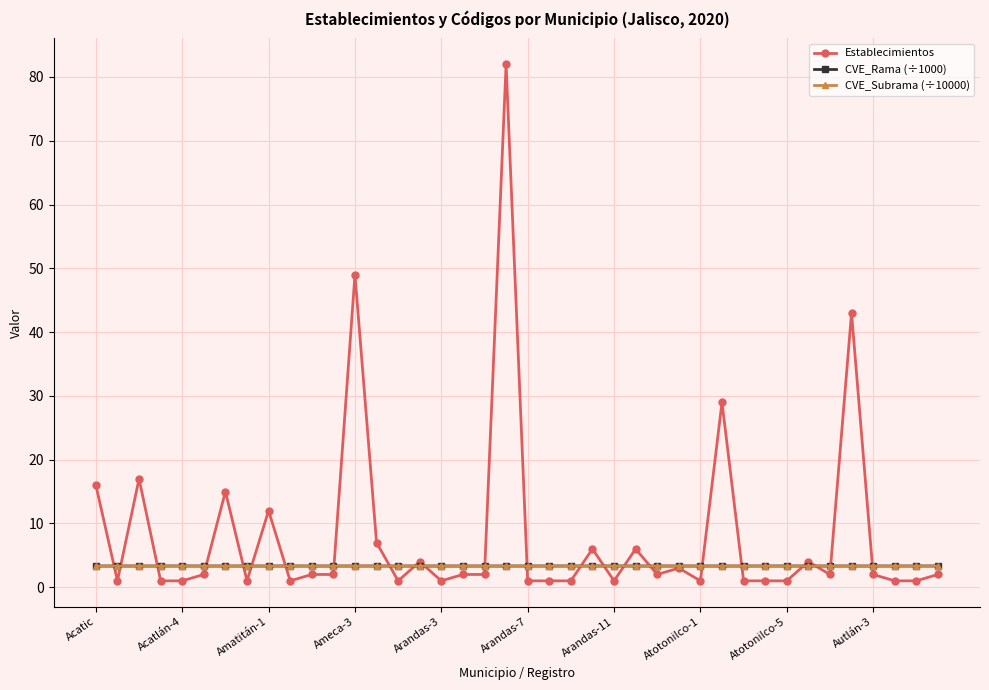

What are all the series names shown in the legend?

Establecimientos, CVE_Rama (÷1000), CVE_Subrama (÷10000)